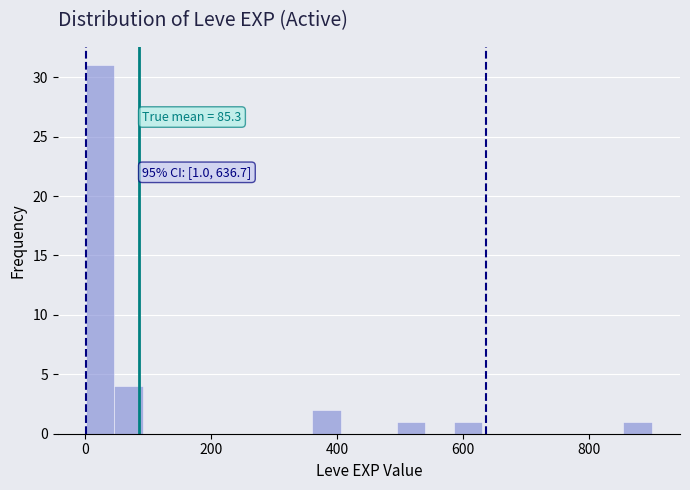

Read against the x-axis, roughly where is the centre of the tallest bar?

20